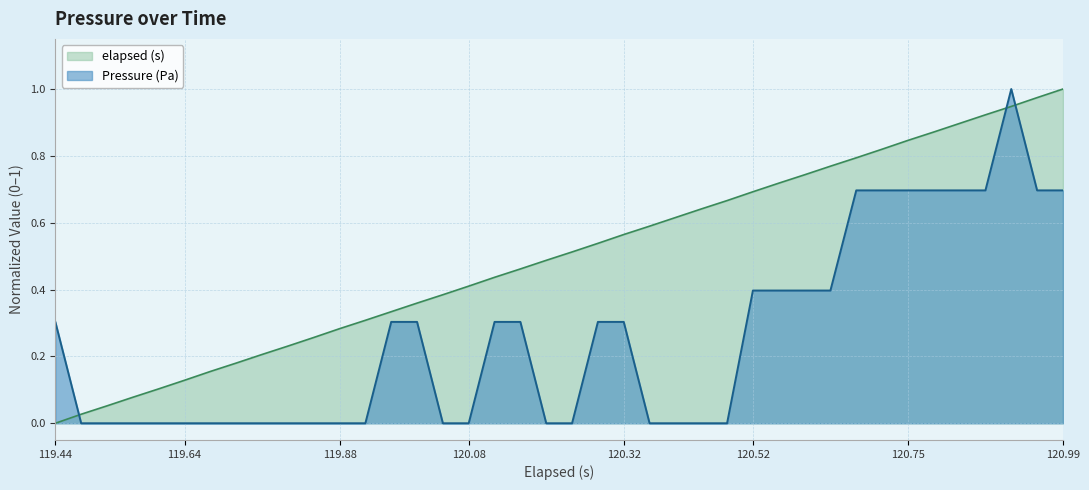

Which series has the largest total across all categories?

elapsed (s)